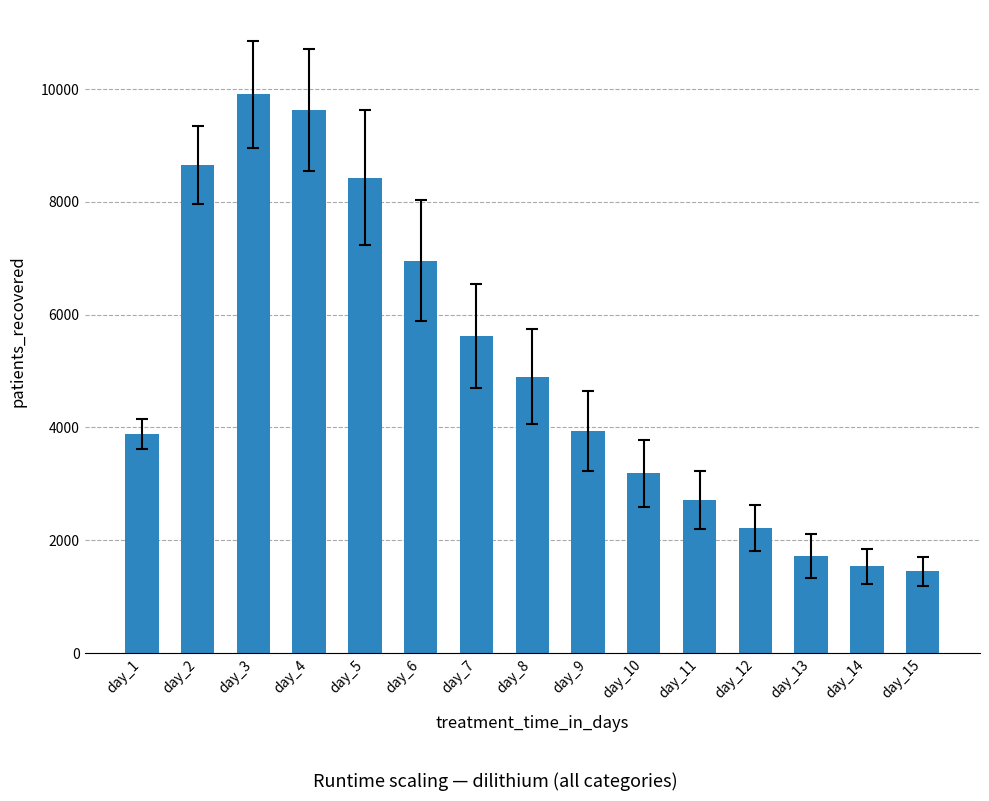

What is the smallest value displayed?

1450